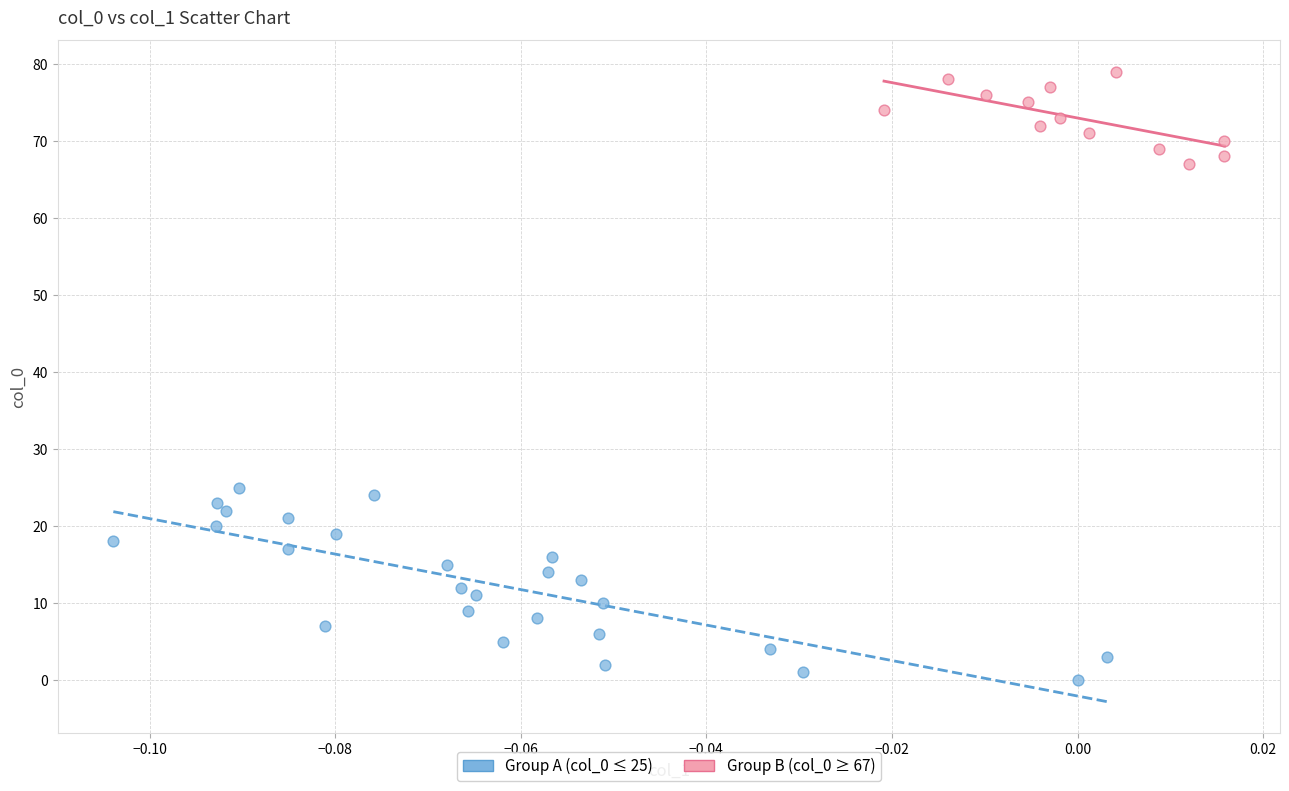

Which series contains the lowest Y value?

Group A (col_0 ≤ 25)